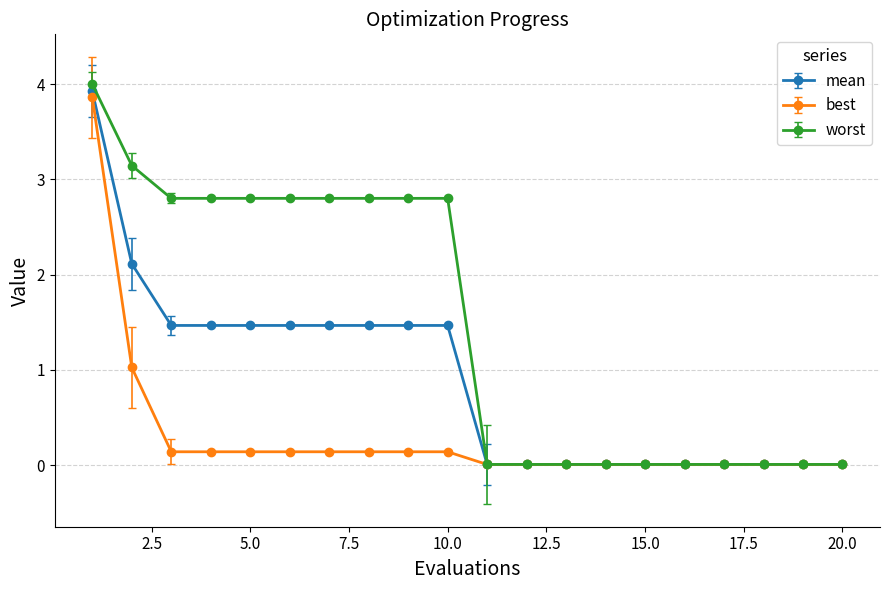

Which series has the largest total across all categories?

worst